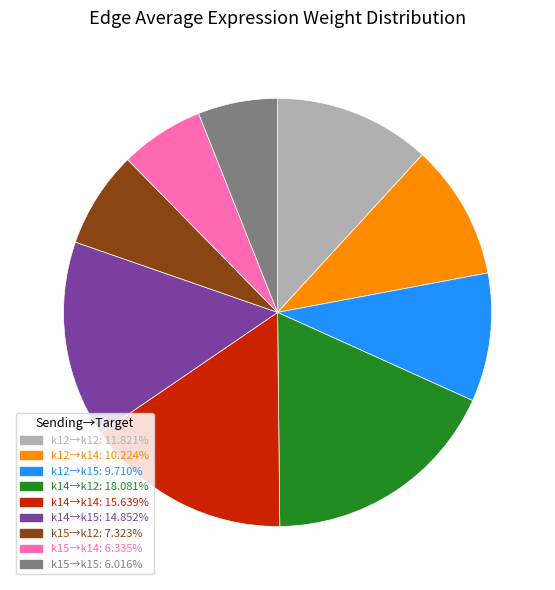

Is there any slice that represents more than half of the pie?

No